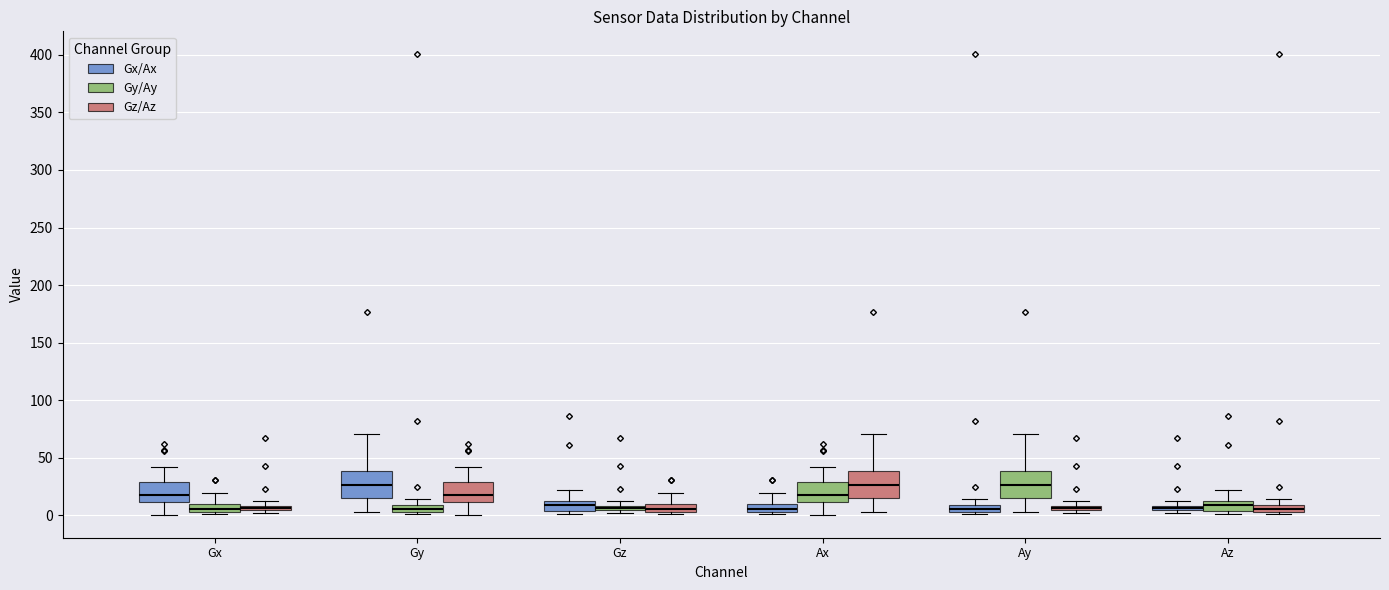

Where is the upper edge of the box for Gy (Gx/Ax) on the y-axis? The values are not printed on the chart, so give them approximately, as read against the axis.

40